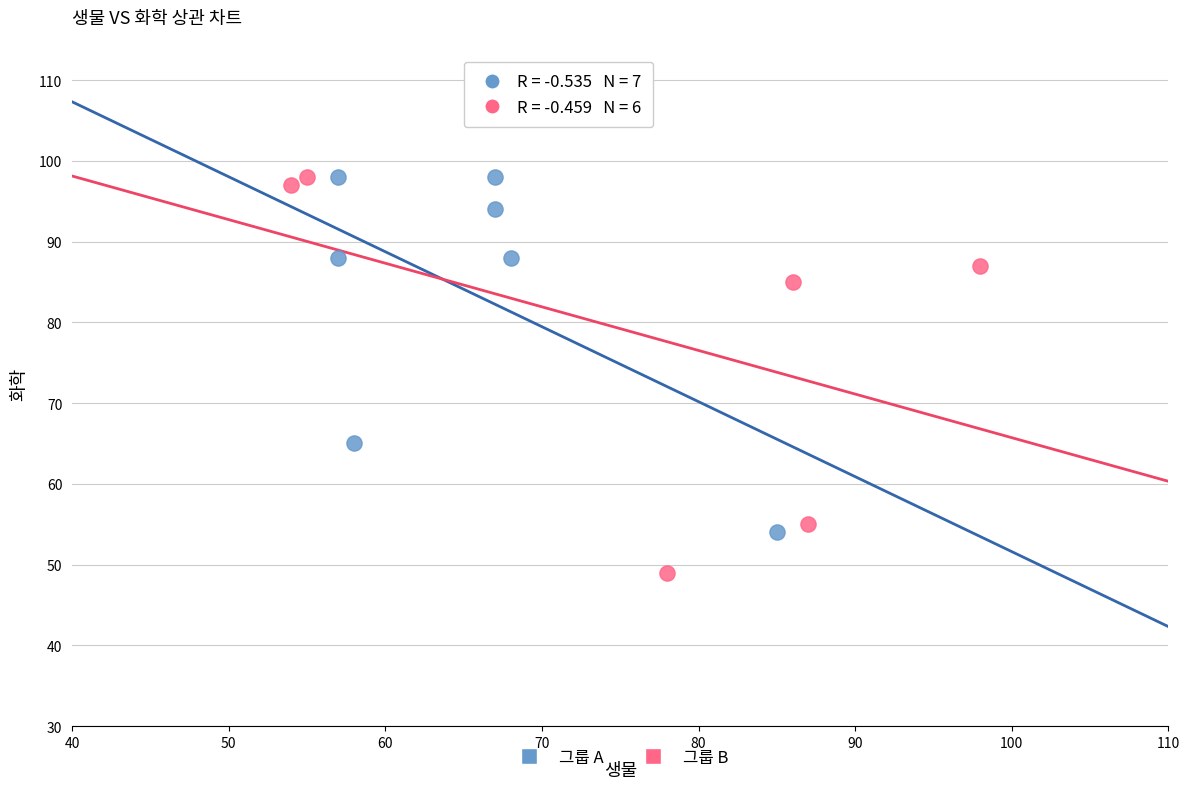

Which series reaches the minimum Y coordinate?

그룹 B